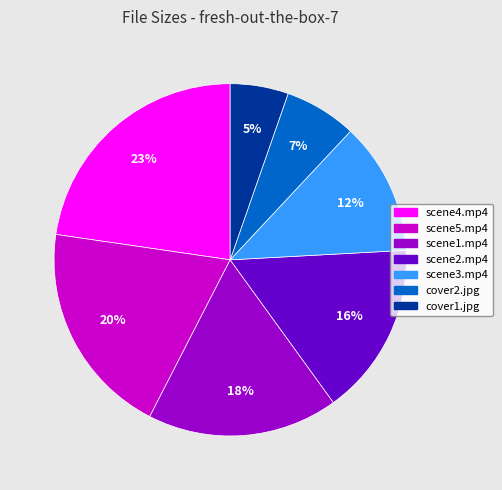

Does any single category account for the majority?

No